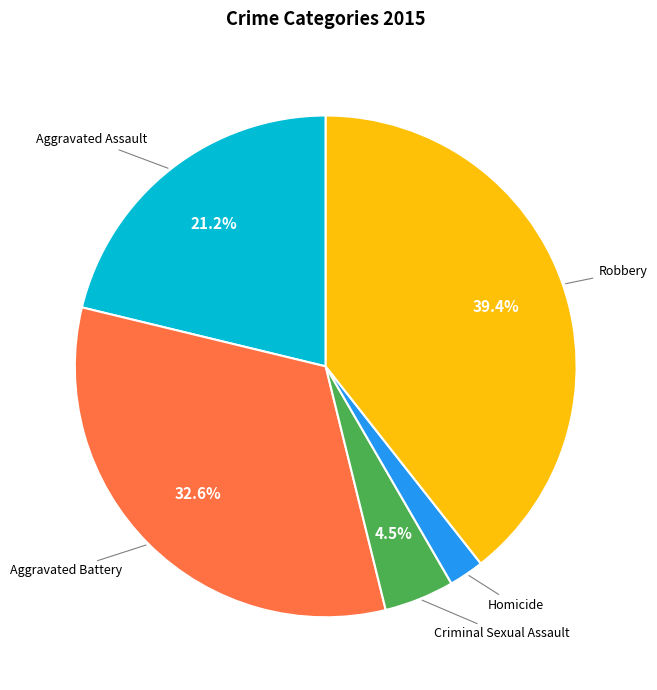

To the nearest percent, what is the average slice percentage?

20%